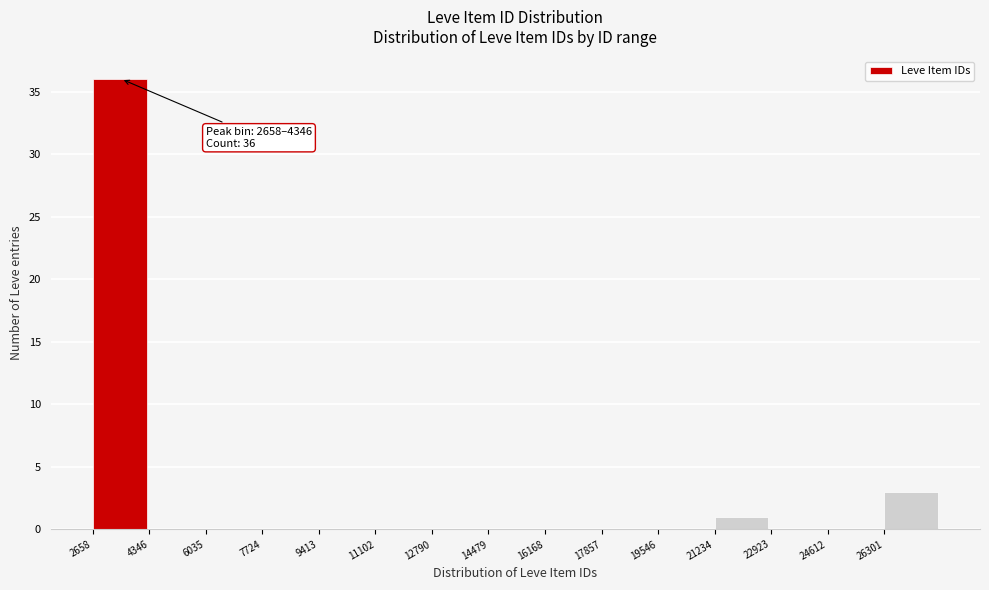

Over which range of the x-axis is the bar tallest?

2600 to 4400